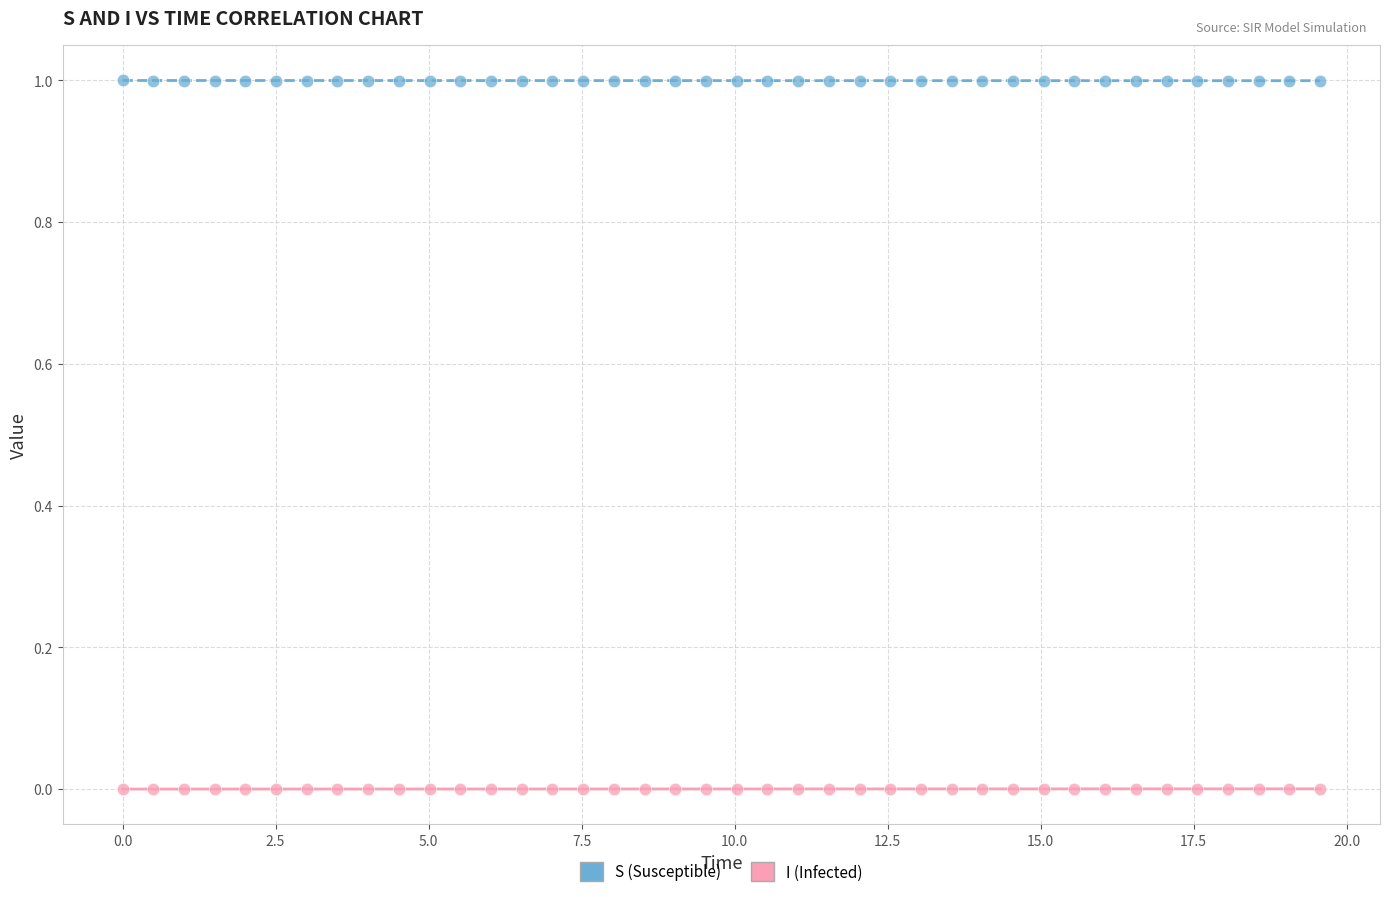

Across all data points, what is the range of X values (max minus min)?

19.6